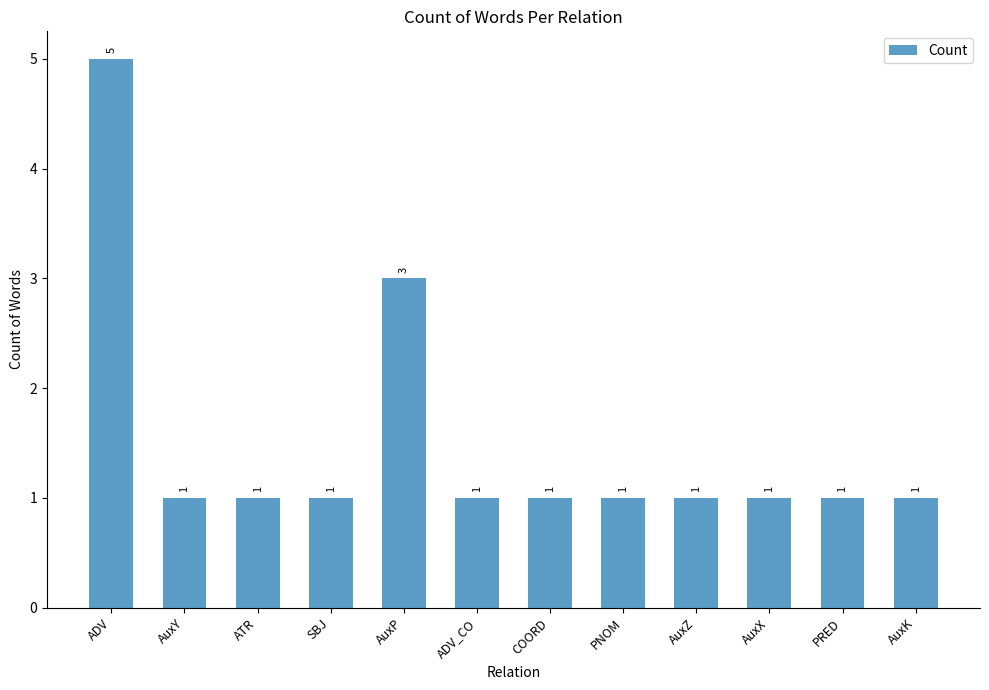

Which label corresponds to the largest value in the chart?

ADV